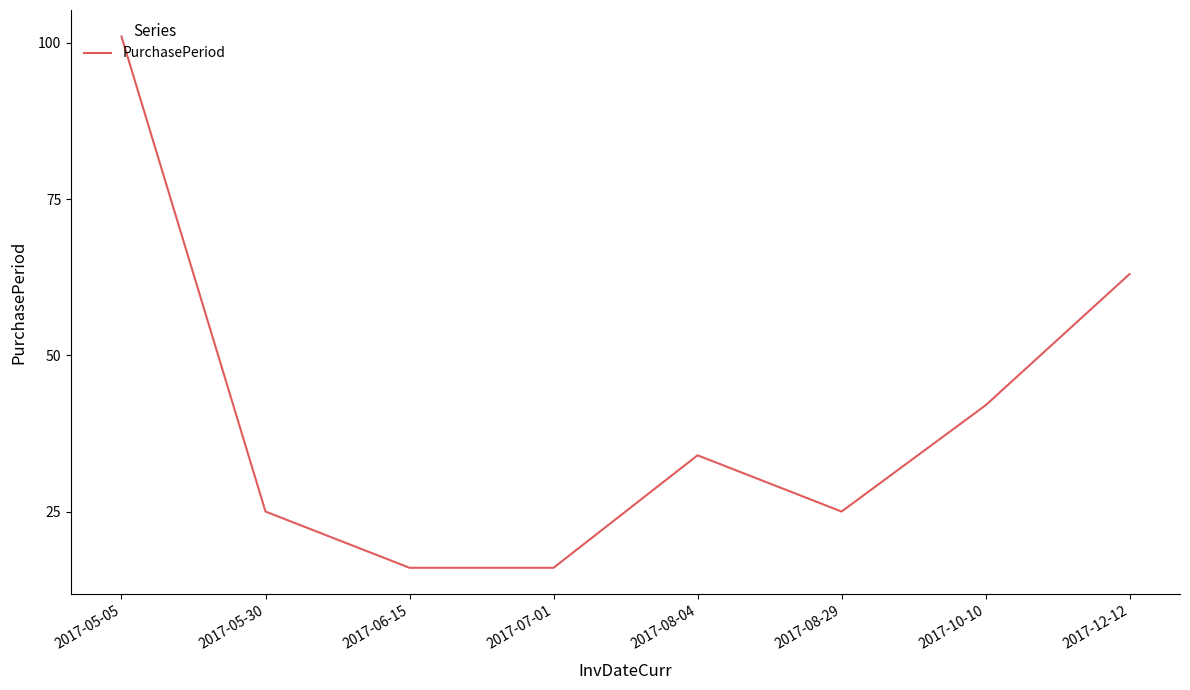

The value at 2017-12-12 is 63. True or false?

True